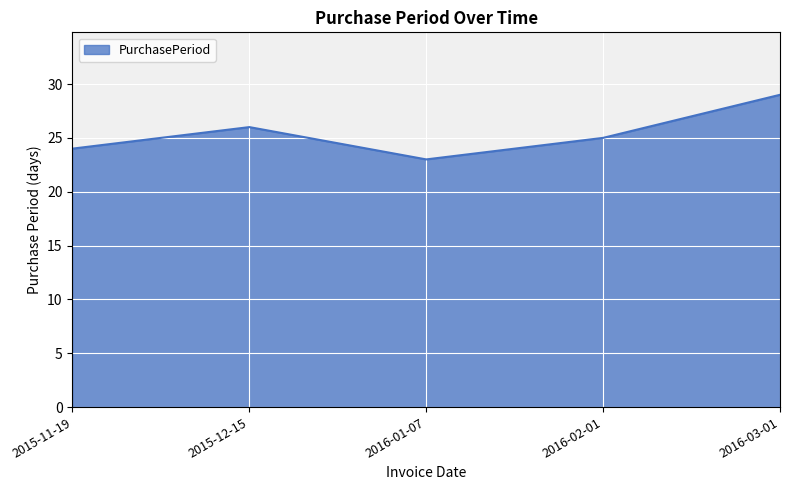

Does the chart display data point markers on the line(s)?

No